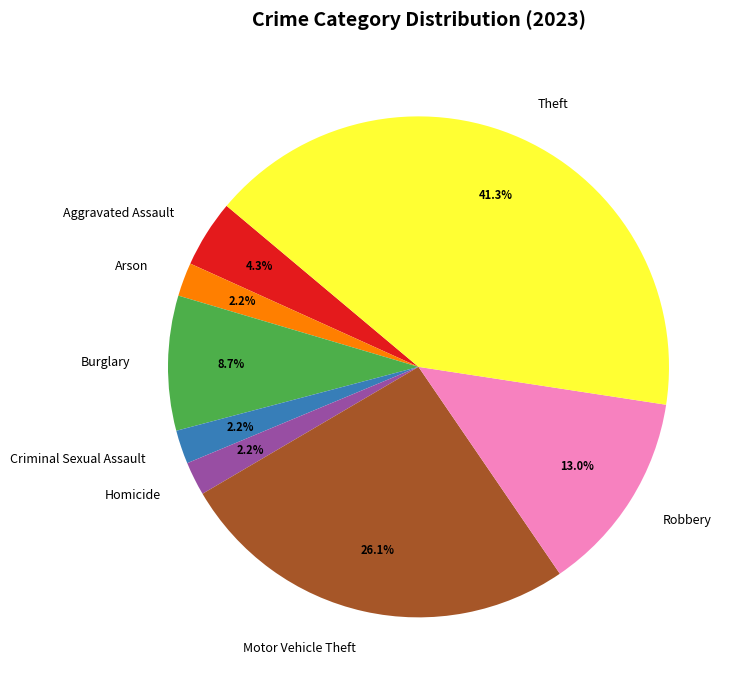

What percentage do Robbery and Burglary together represent?

21.7%